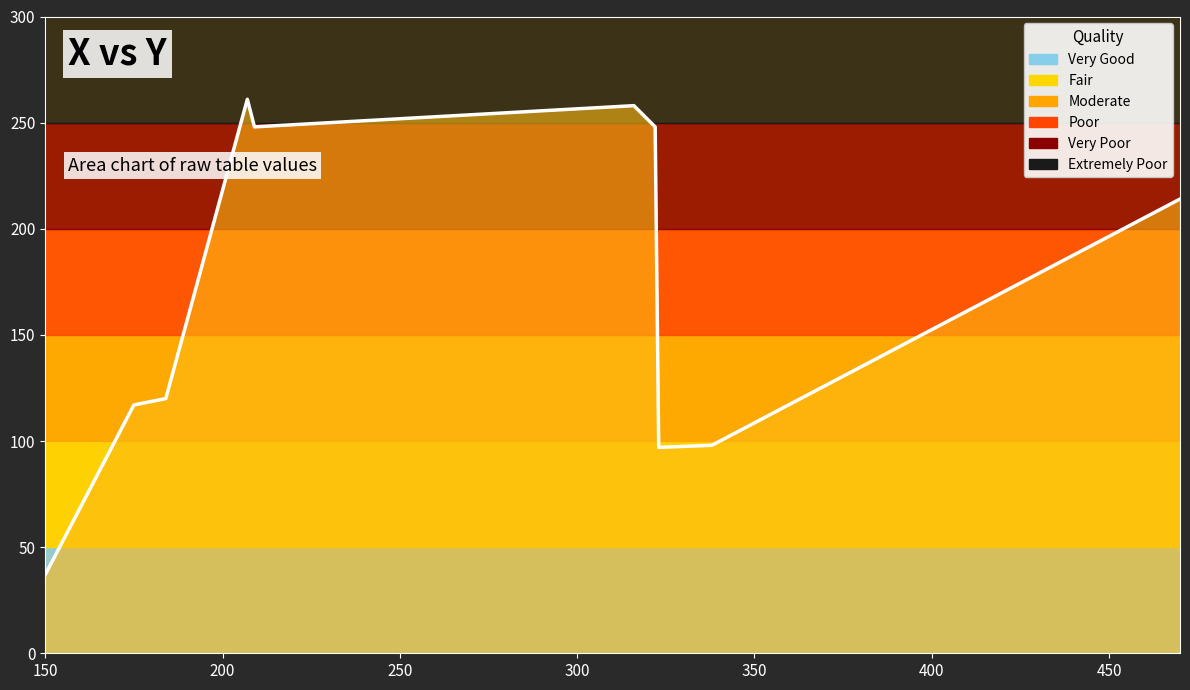

What is the smallest value displayed?

37